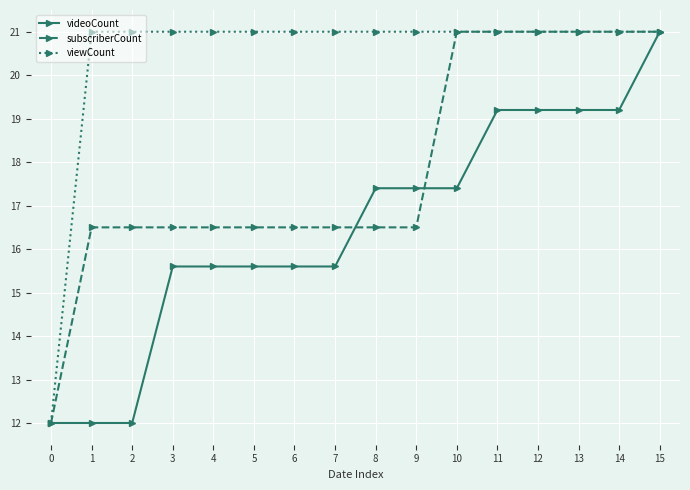

What is the difference between the second highest and minimum values in the videoCount series?

7.2